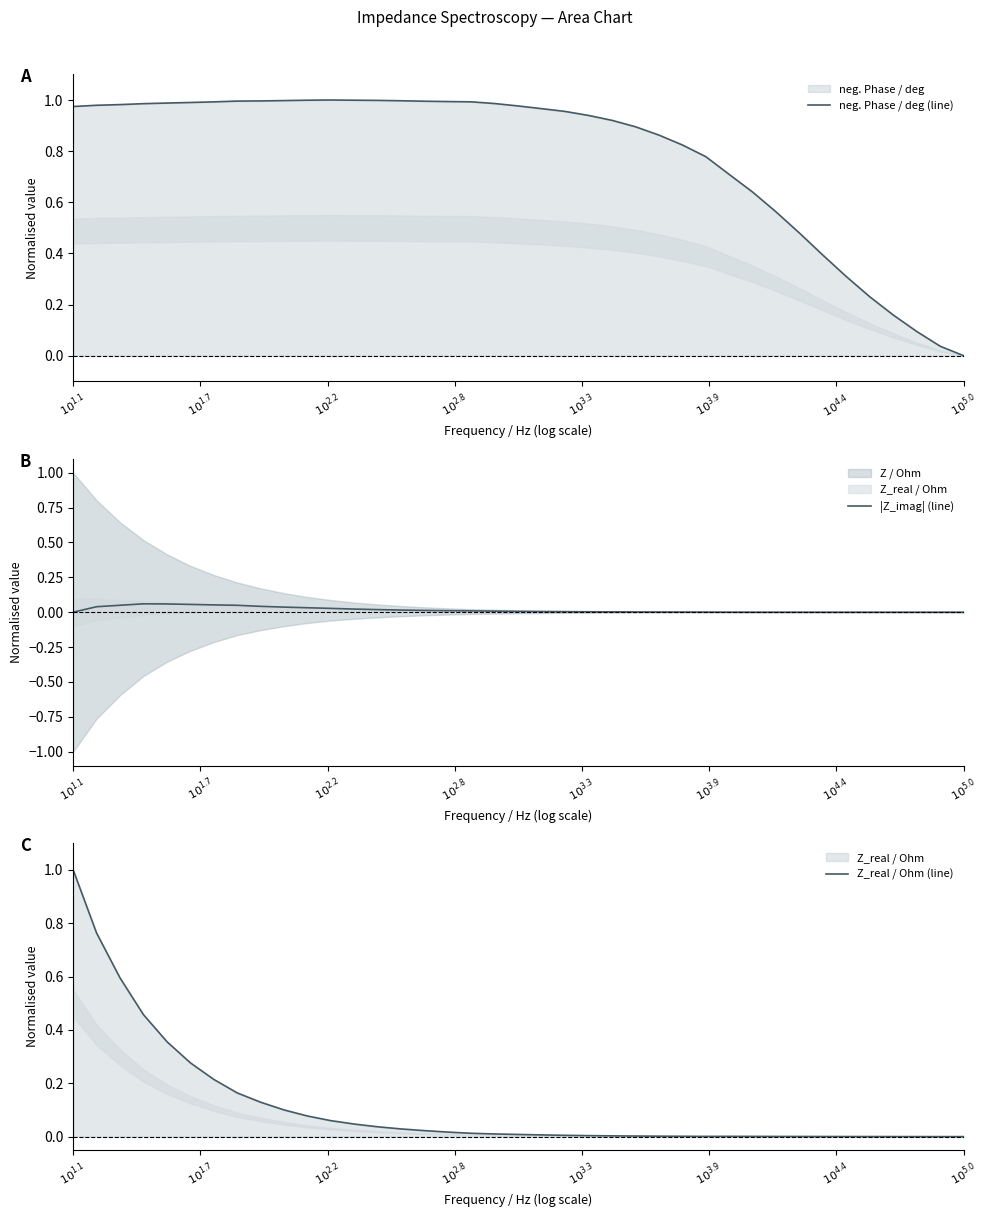

How many categories are shown in the chart?

39